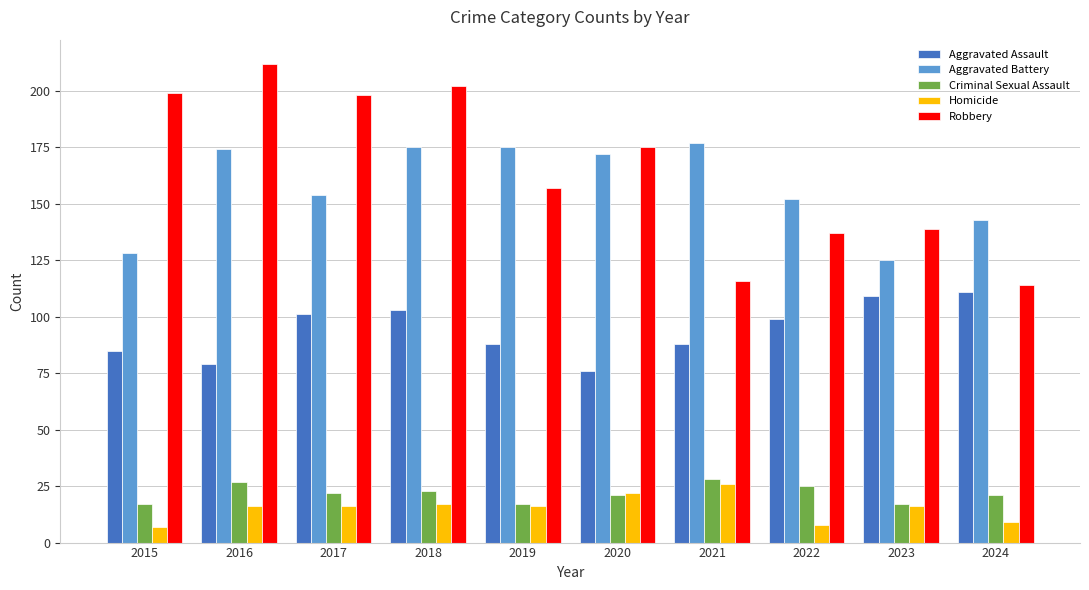

The Robbery series shows 61 at 2017. True or false?

False